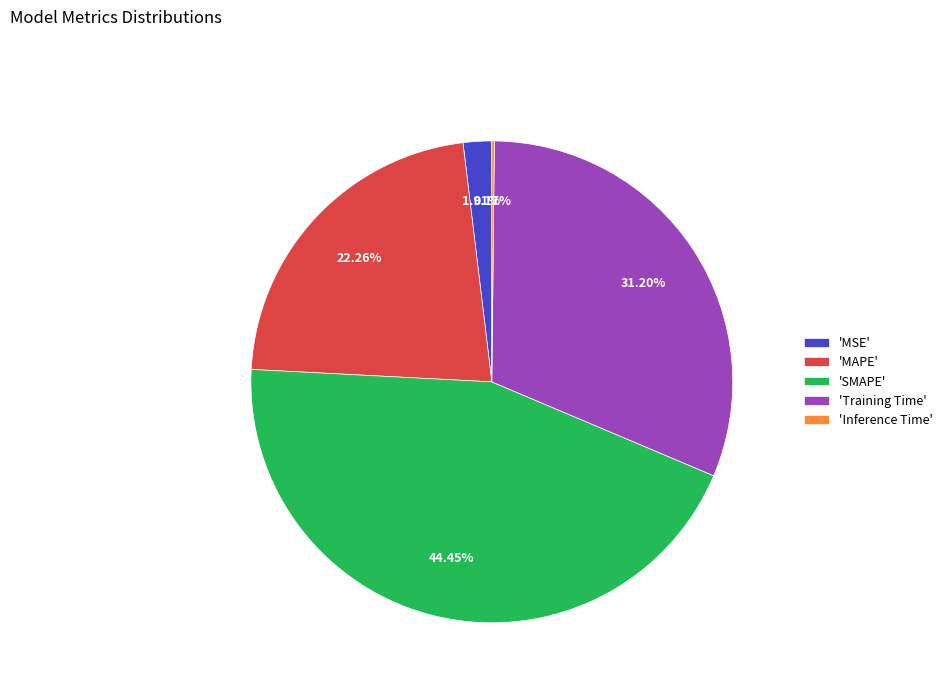

Does 'Training Time' represent more than half of the total?

No